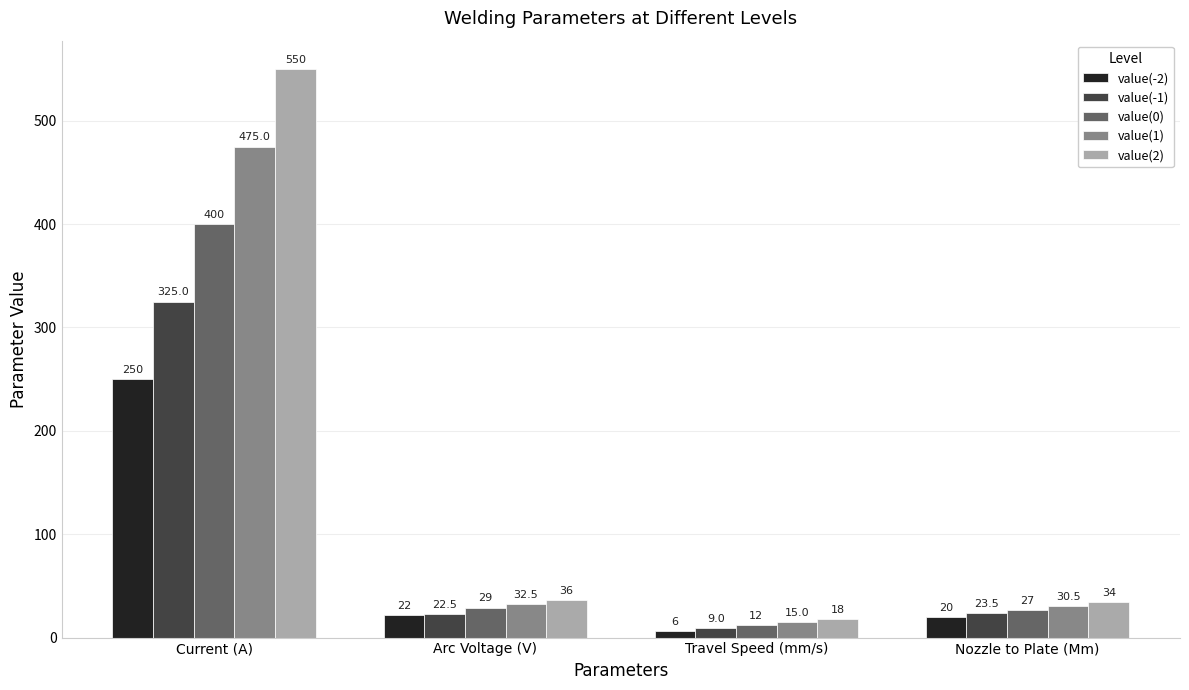

The value(2) series shows 550.0 at Current (A). True or false?

True